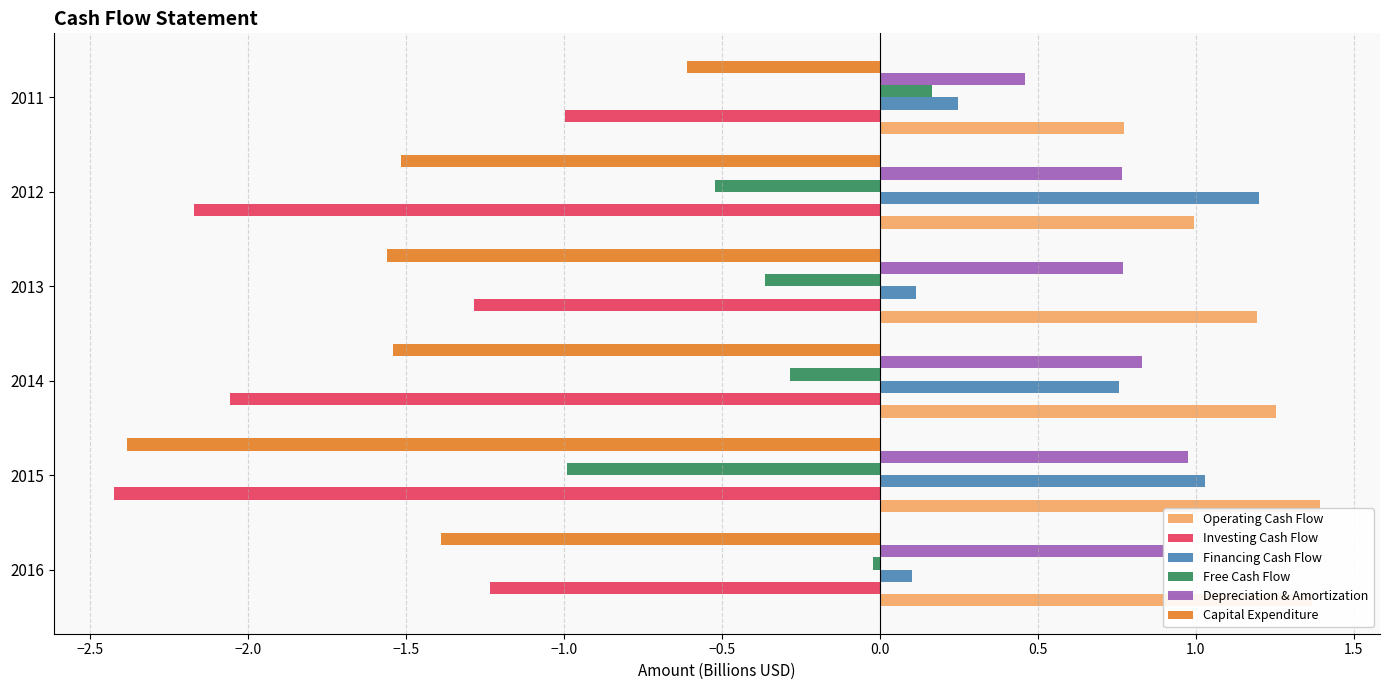

At which label does Investing Cash Flow reach its peak?

2011